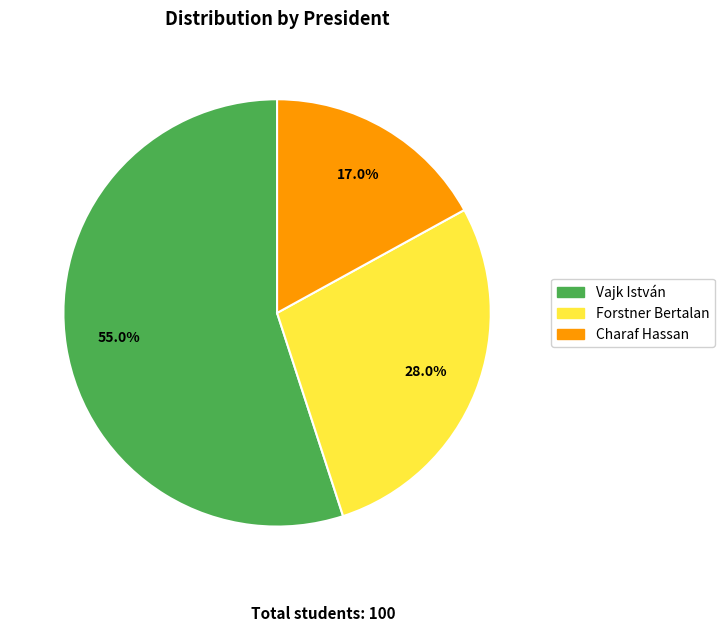

How many slices are in this pie chart?

3